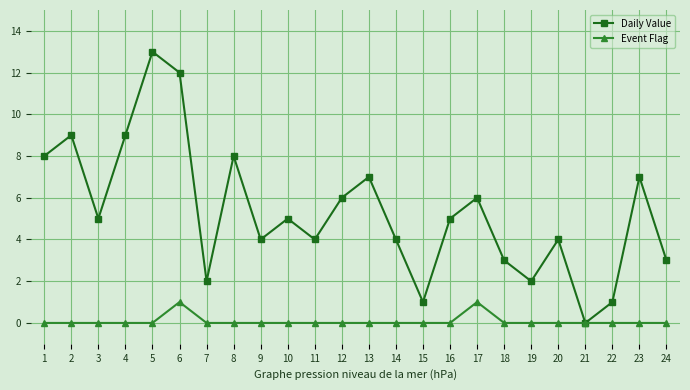

Is this an area chart (filled region under the line)?

No